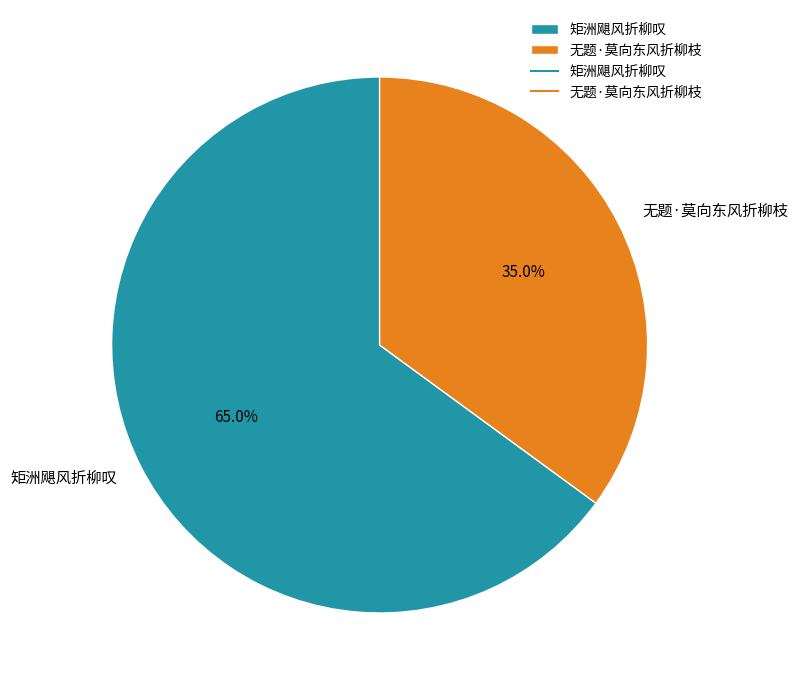

Is there a majority slice in this chart?

Yes